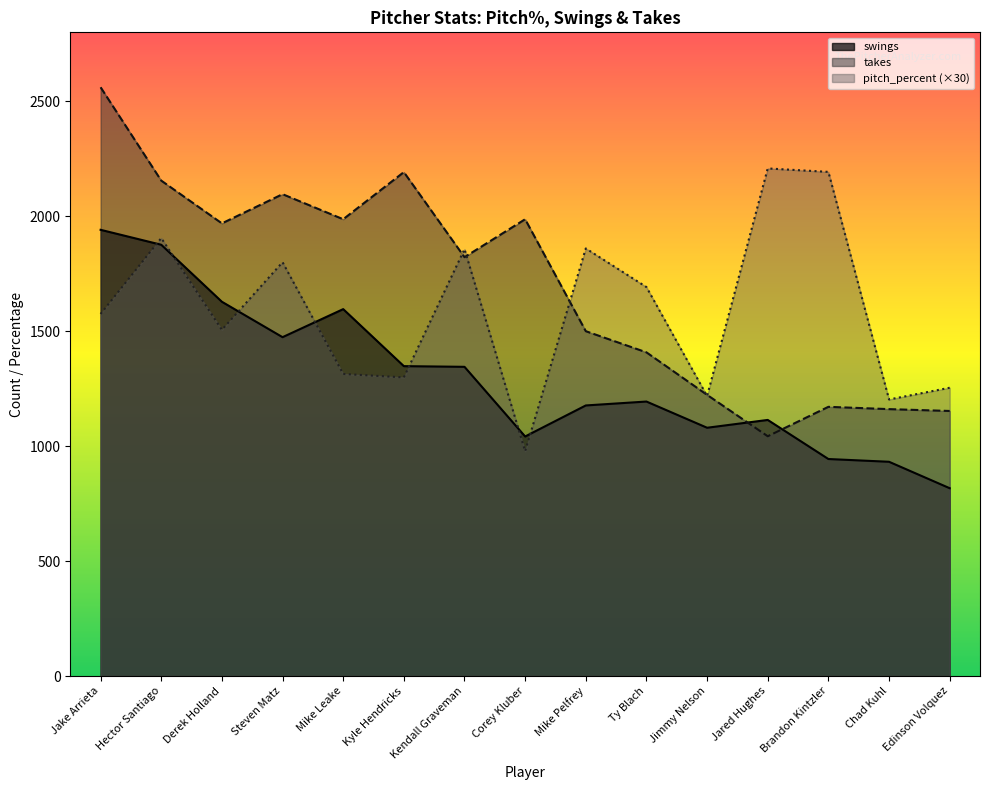

Rank the series at Mike Leake from highest to lowest value.

takes, swings, pitch_percent (×30)